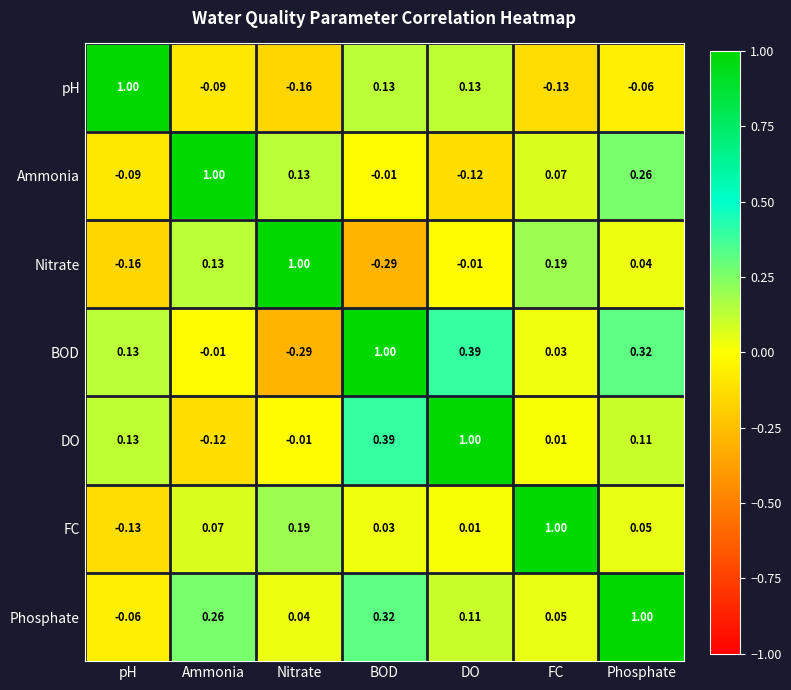

At which label does FC reach its peak?

FC